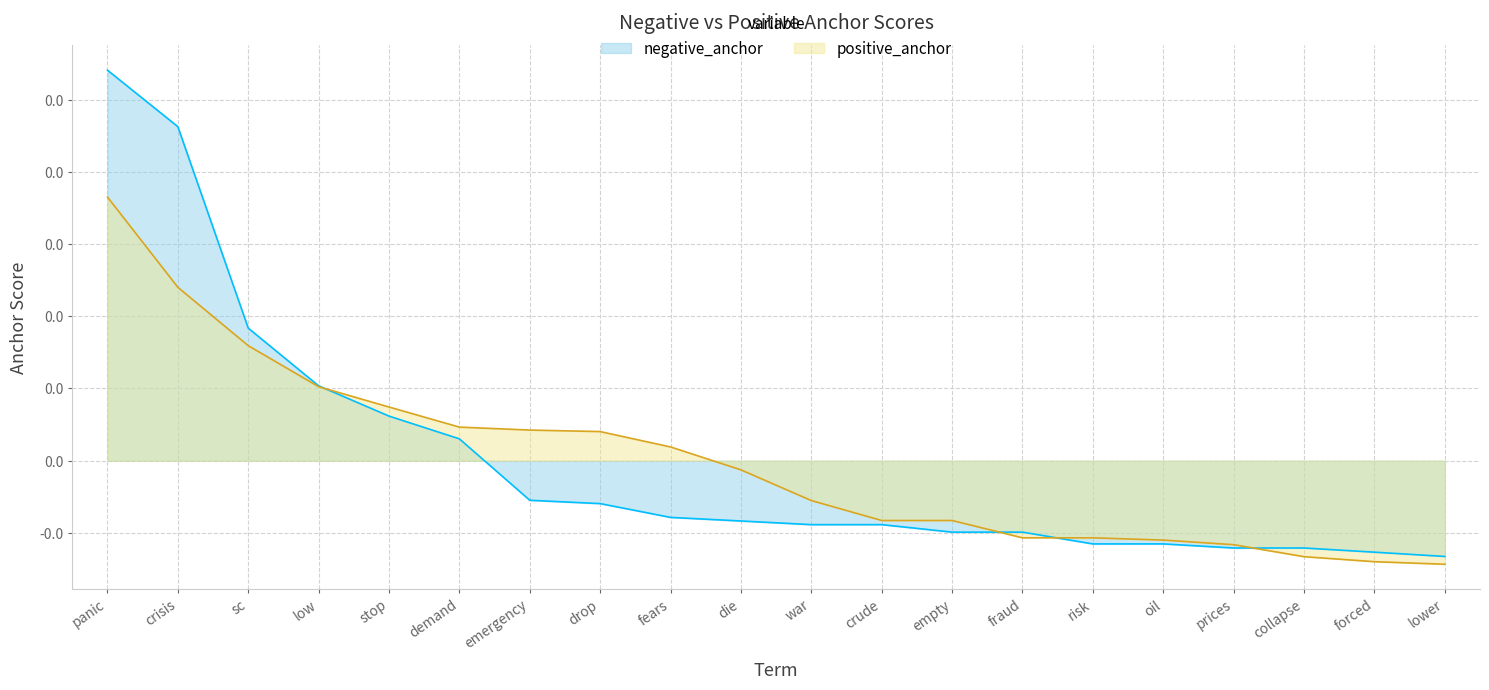

Rank the series by their maximum value, from highest to lowest.

negative_anchor, positive_anchor